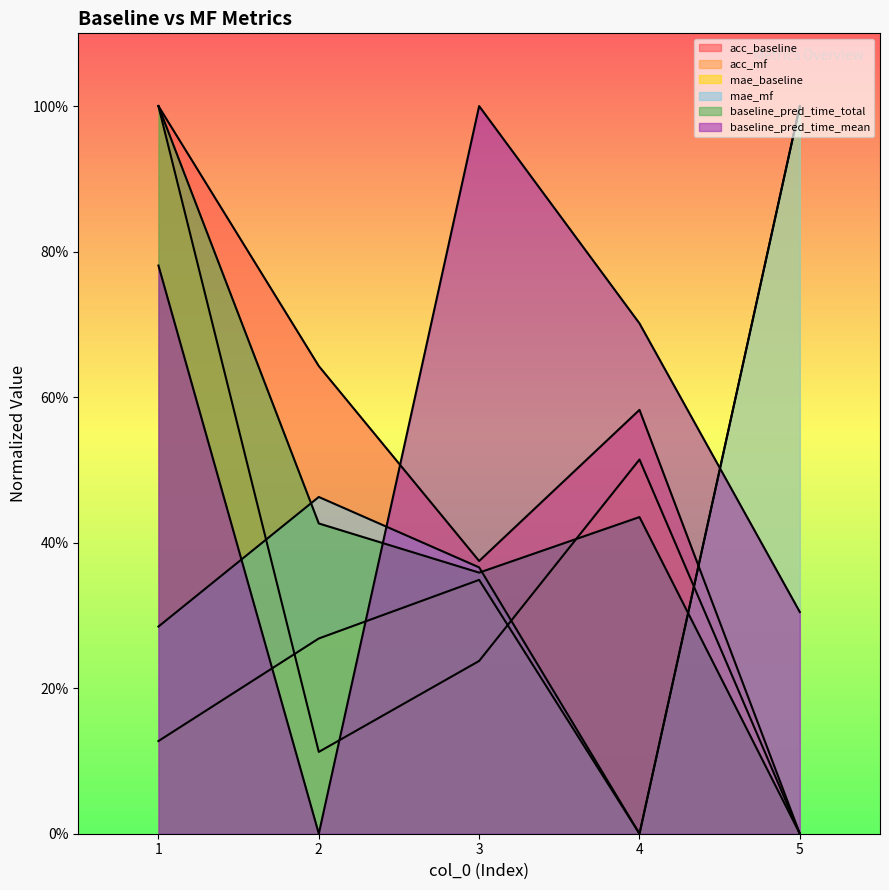

After their last crossing, which series has the higher values: baseline_pred_time_mean or acc_baseline?

baseline_pred_time_mean